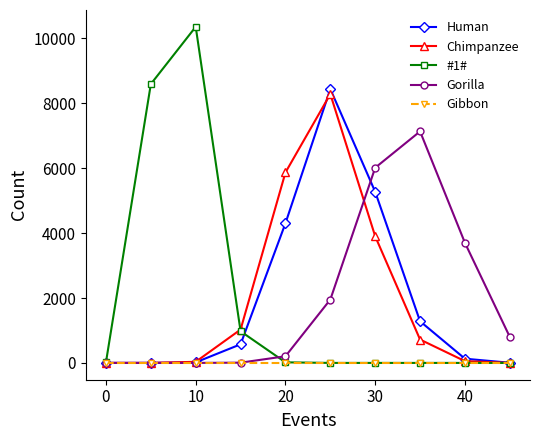

Which series has the widest spread of values?

#1#